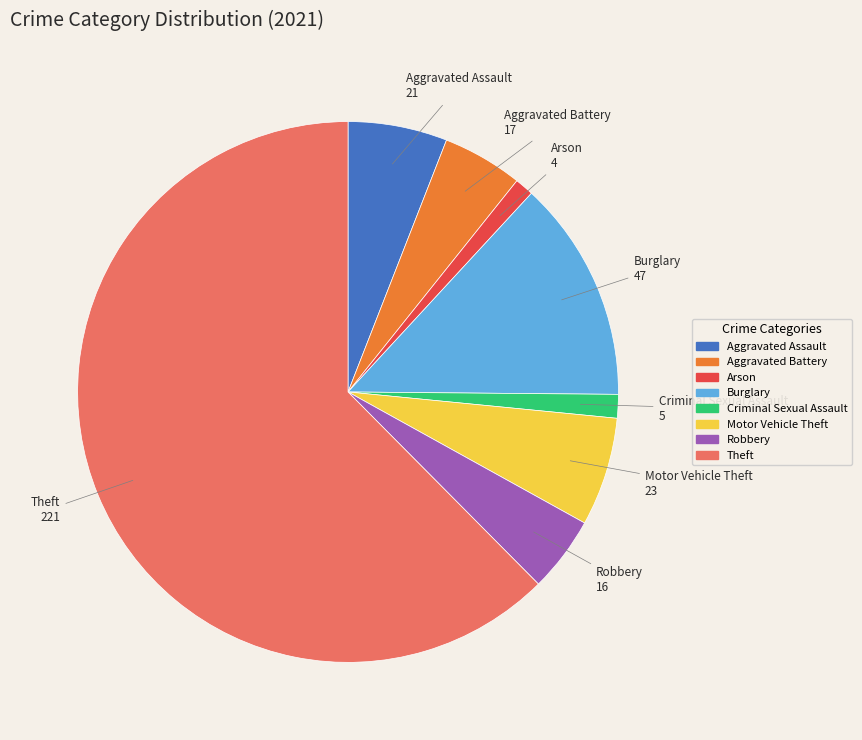

True or false: Aggravated Assault accounts for 6% of the total.

True